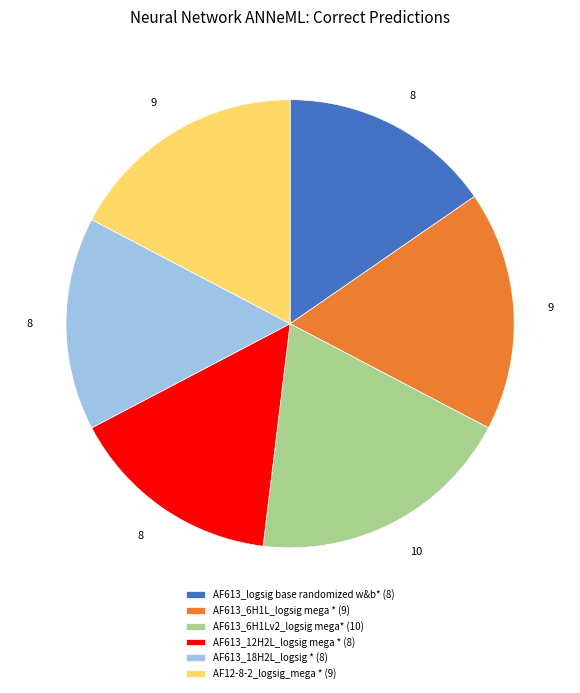

Count the number of slices in the pie.

6